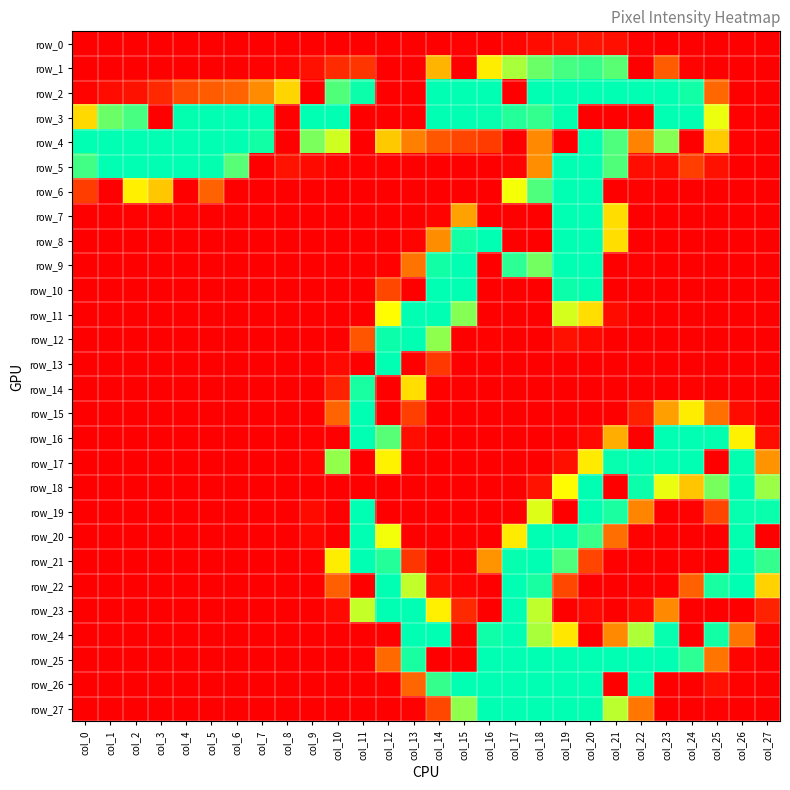

Which category has the lowest value in the row_10 series?

col_0